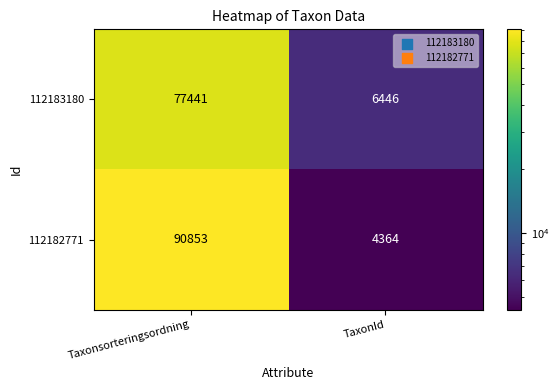

Reading right to left, list all the values displayed in this chart.

112183180: 6446	77441
112182771: 4364	90853